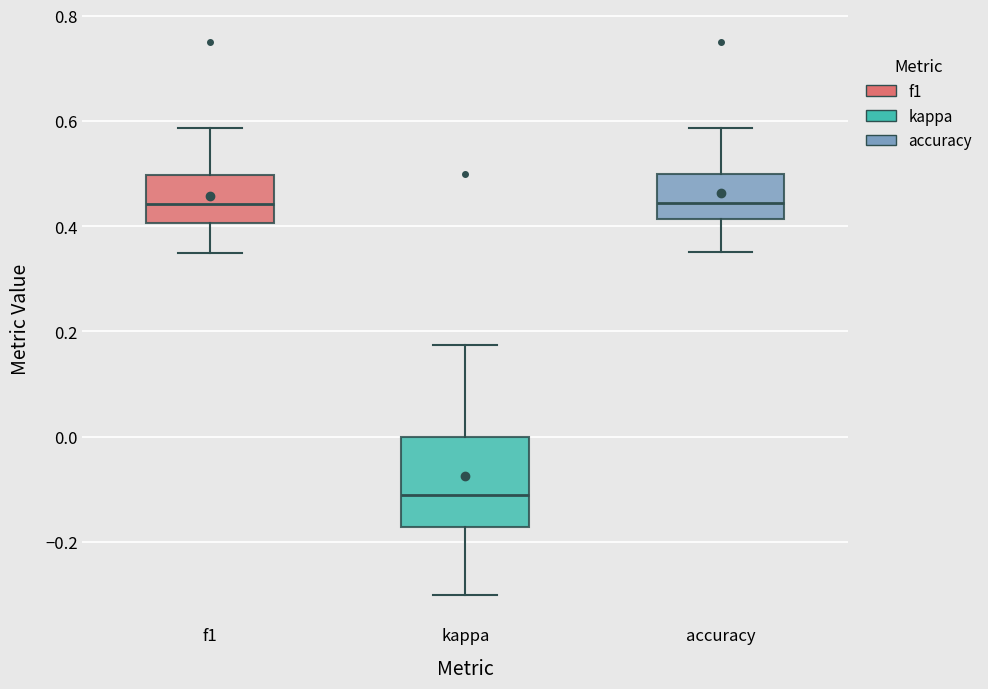

Where does the median line of the box for accuracy sit on the y-axis? The values are not printed on the chart, so give them approximately, as read against the axis.

0.44